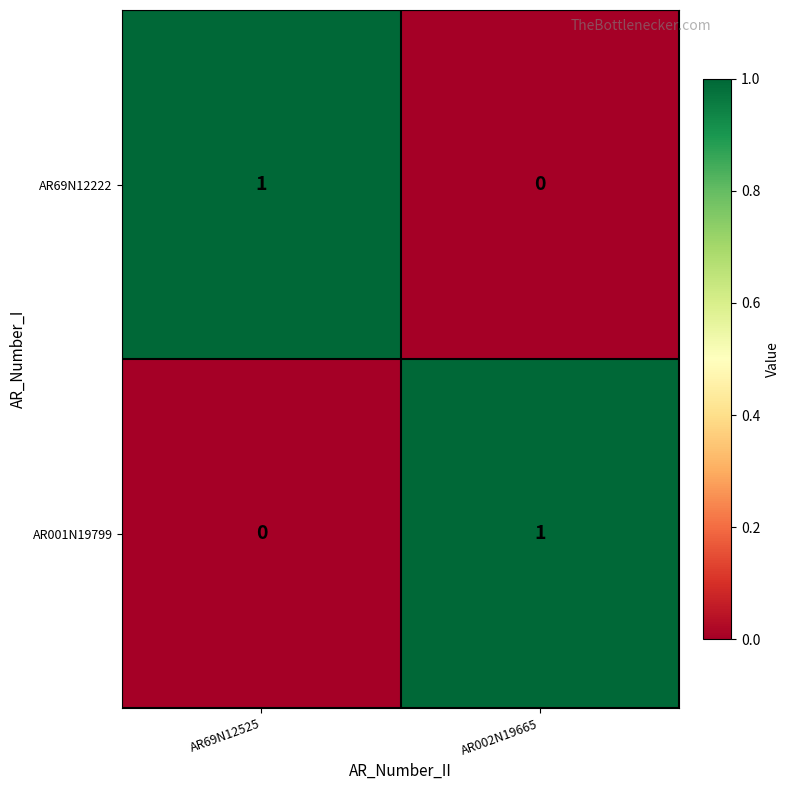

How many distinct data groups are displayed?

2